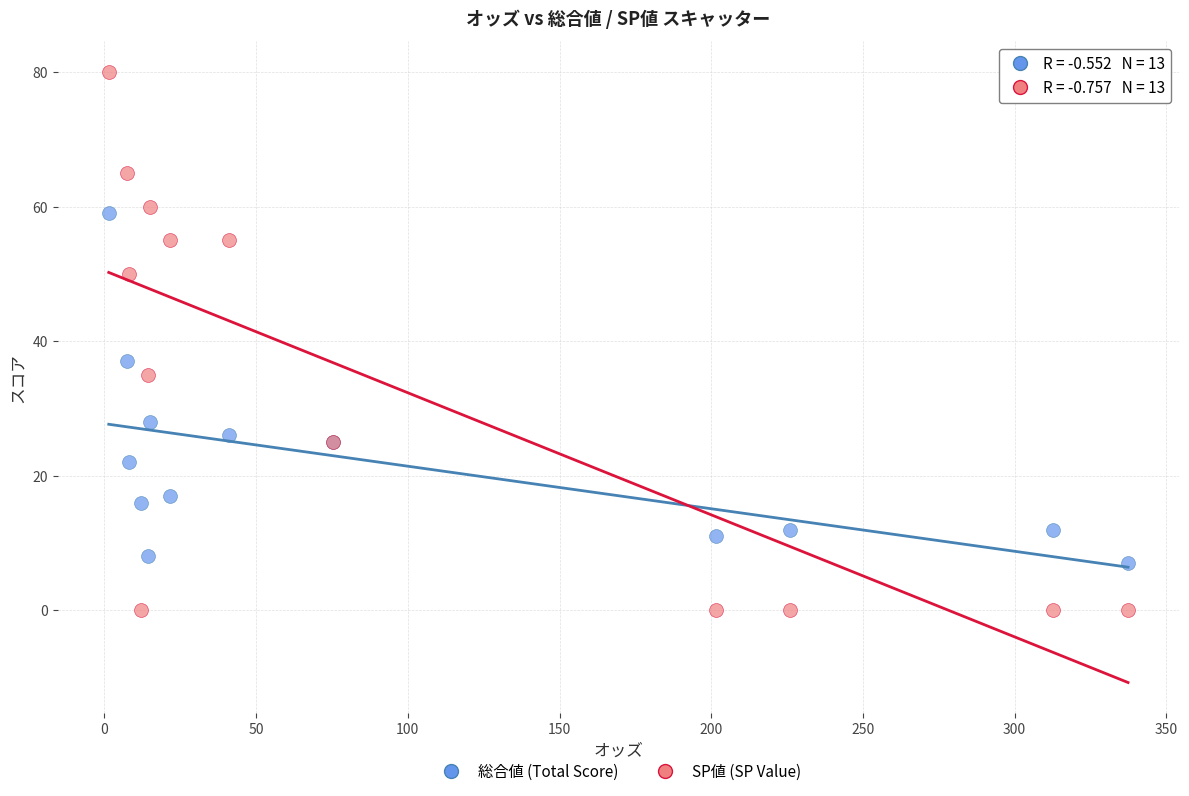

Which series reaches the maximum Y coordinate?

SP値 (SP Value)